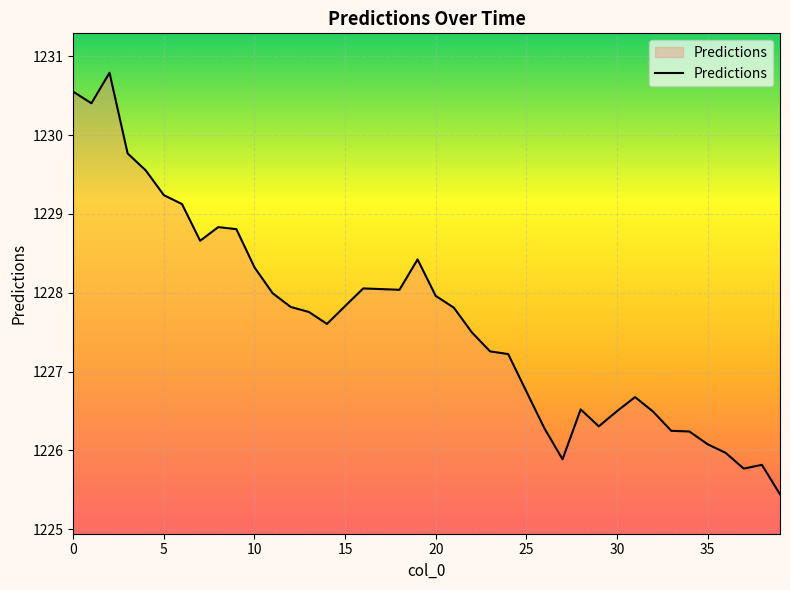

What is the difference between the maximum and minimum values?

5.3